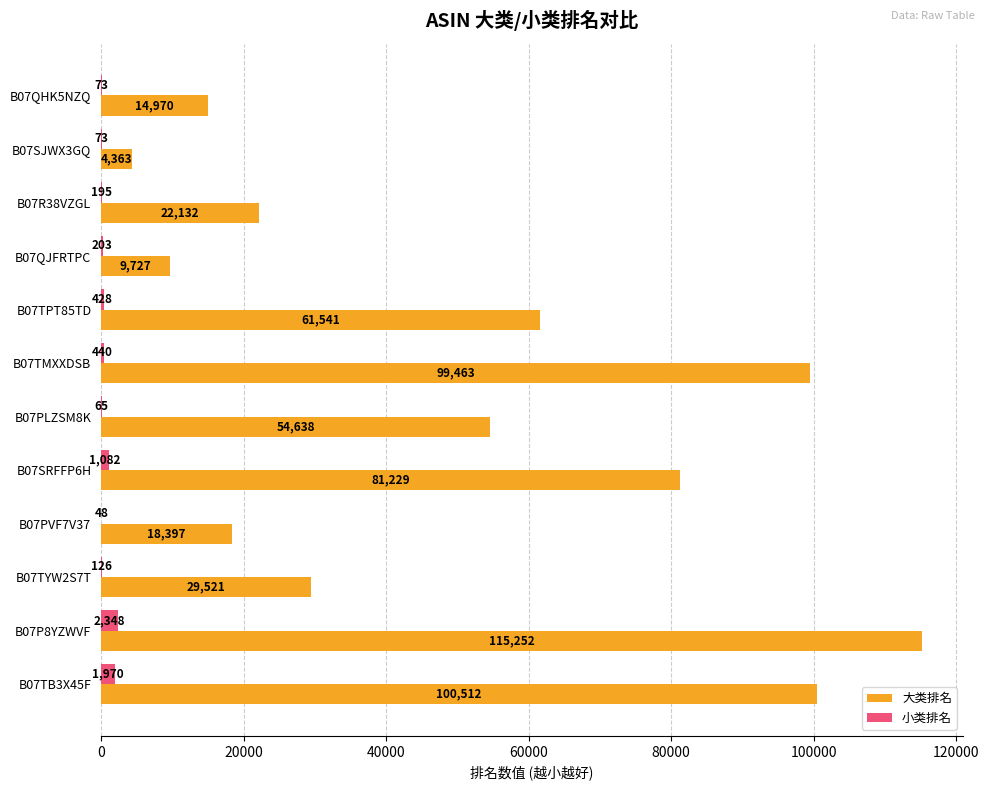

At which category does the chart reach its peak across all series?

B07P8YZWVF